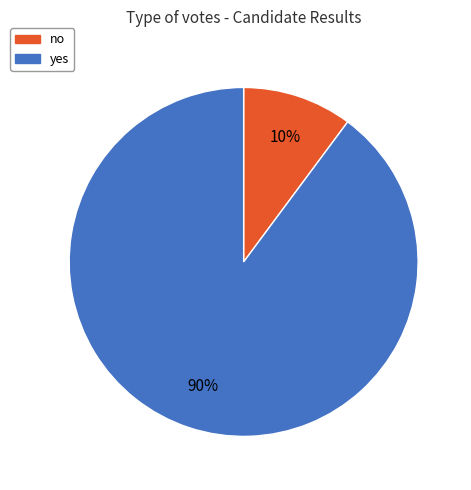

Count the number of slices in the pie.

2